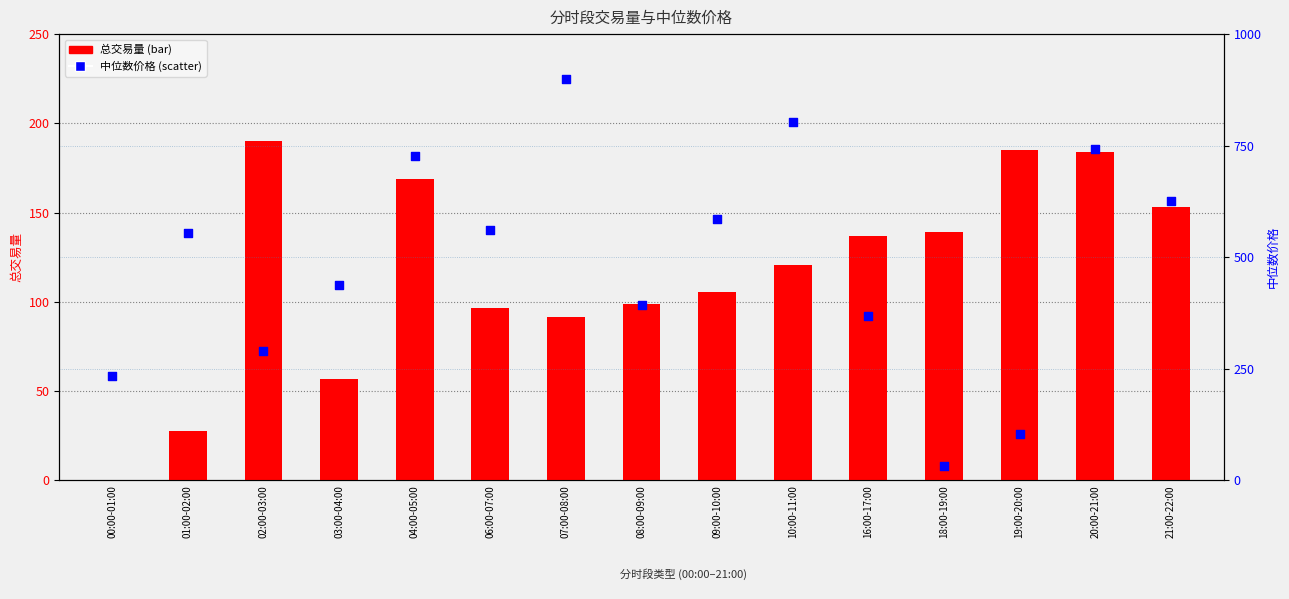

Is the value of 总交易量 at 10:00-11:00 greater than the value of 中位数价格 at 06:00-07:00?

No